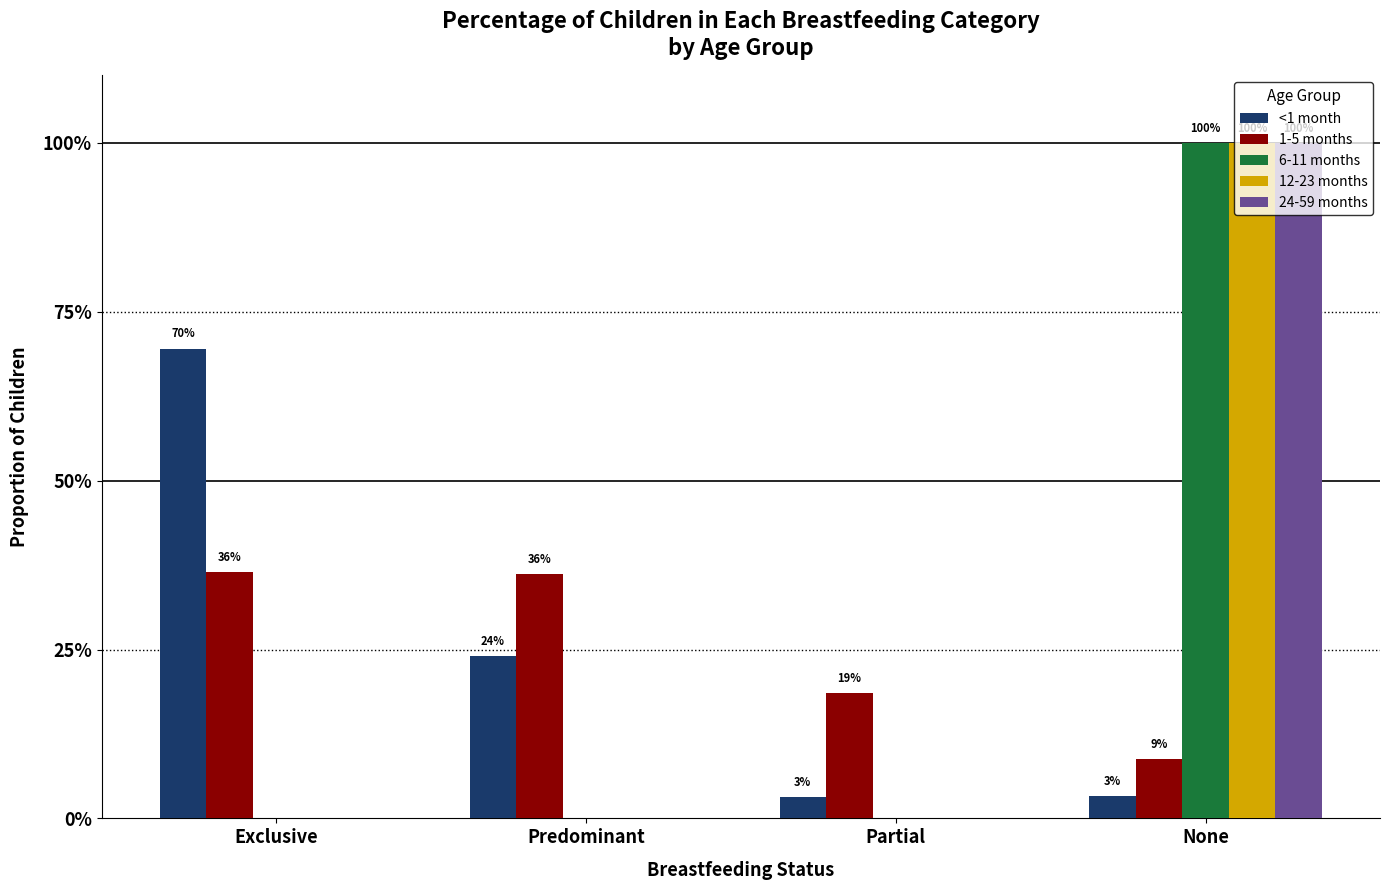

What is the difference between the maximum and minimum values in the <1 month series?

0.7